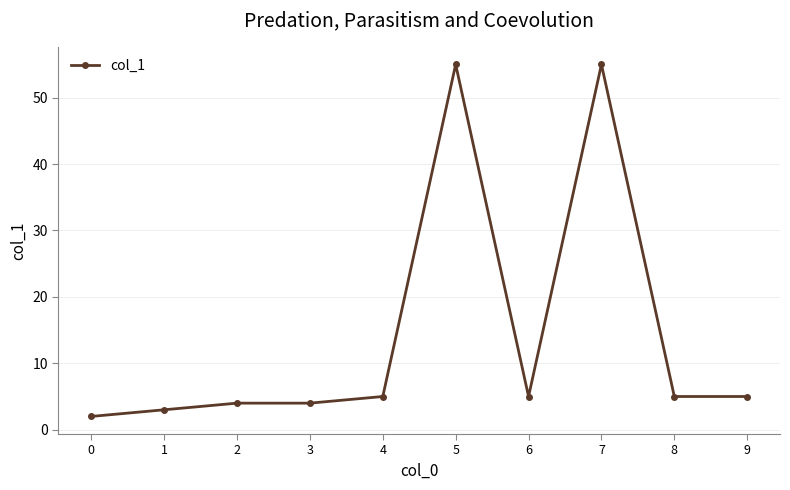

Between 2 and 5, which is larger?

5